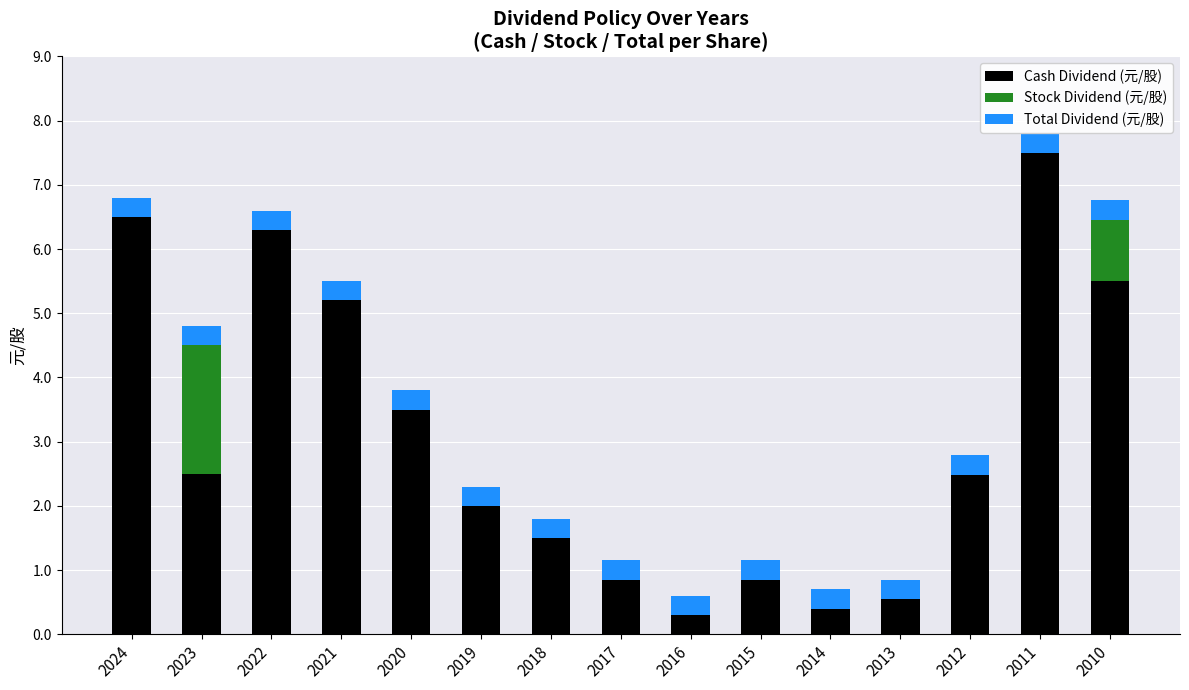

What is the total value across all series at 2016?

0.6